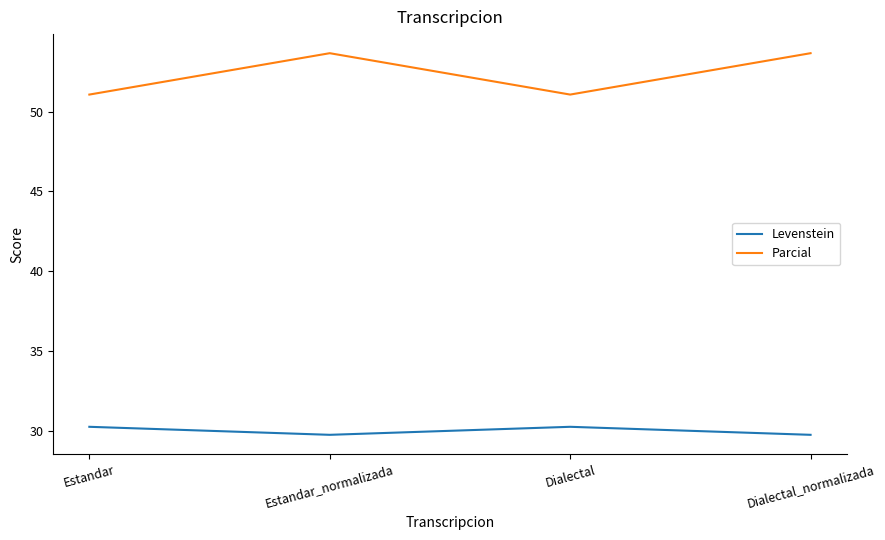

What is the minimum value shown in the chart?

29.7